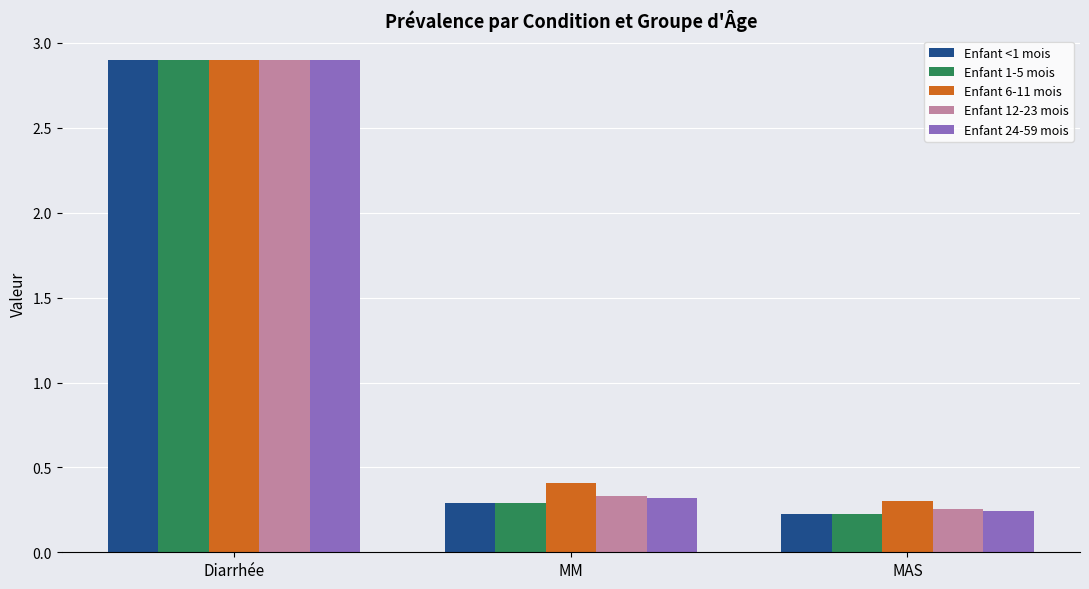

How many data points does each series have?

3